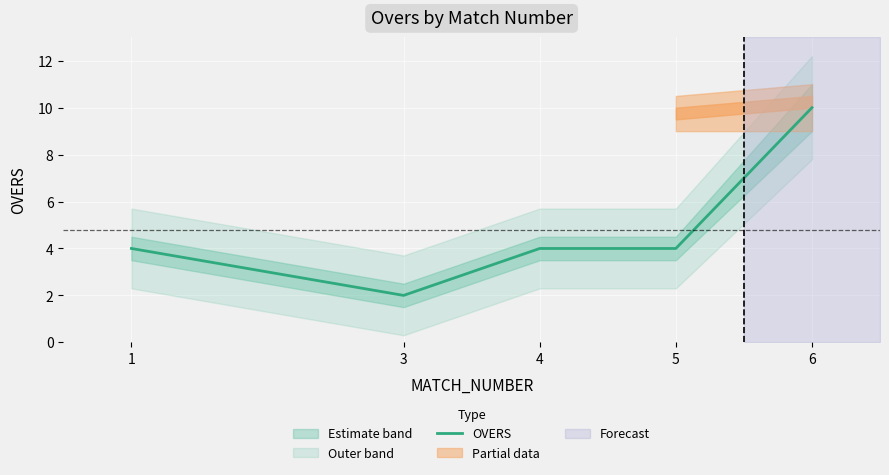

What is the value of the 4th point from the left?

4